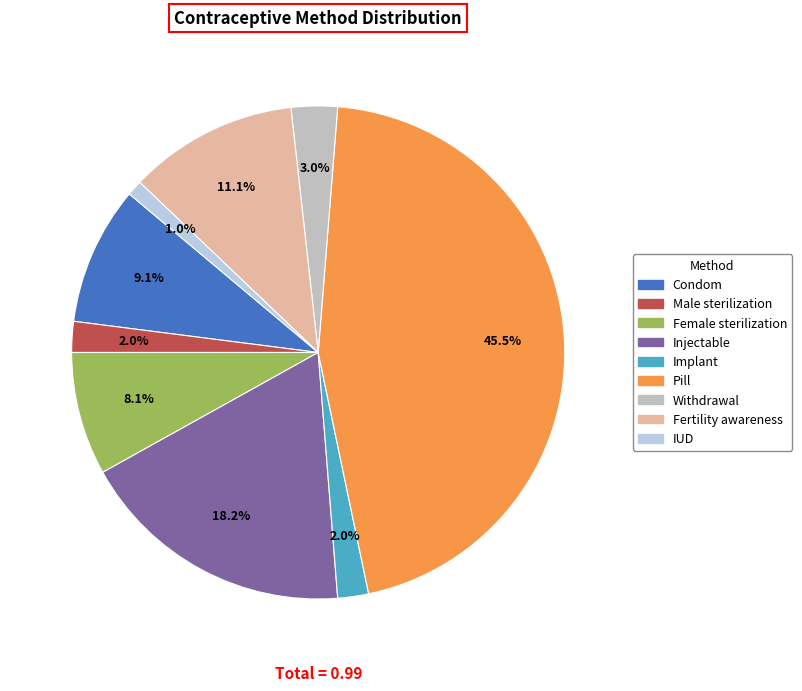

How many slices are in this pie chart?

9